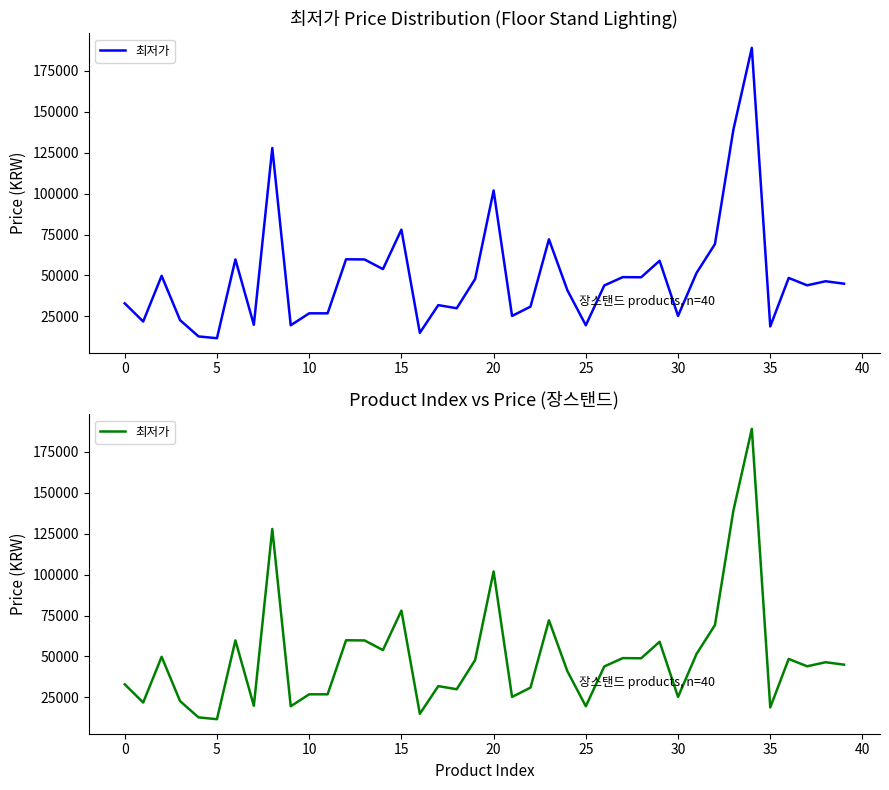

The chart shows a value of 47880 at 19. True or false?

True